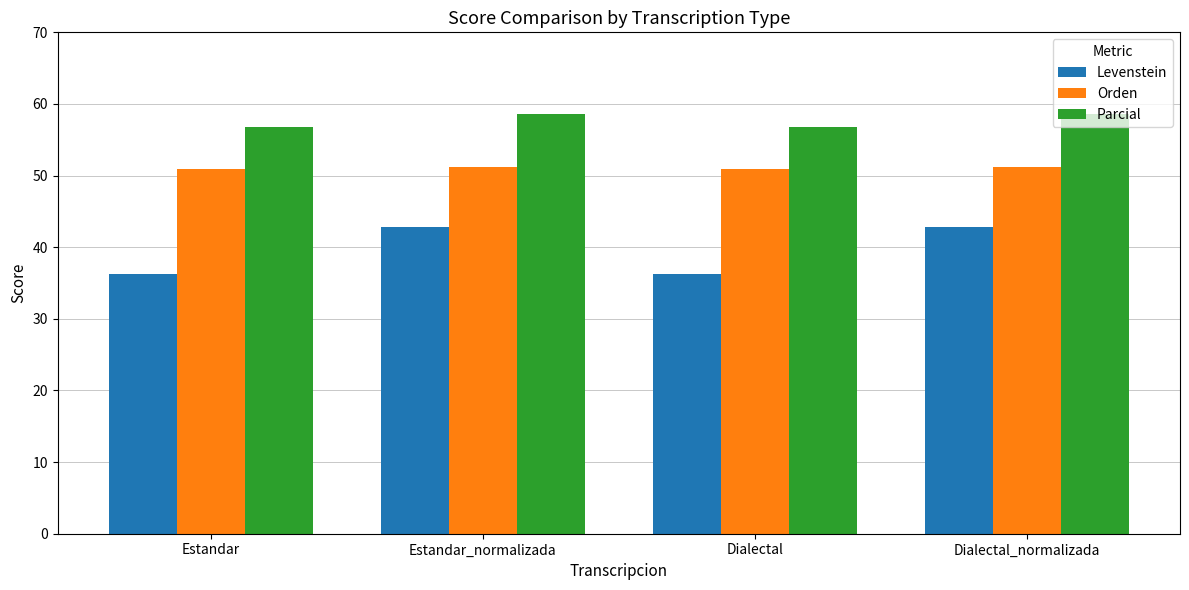

What is the maximum value for Orden?

51.2